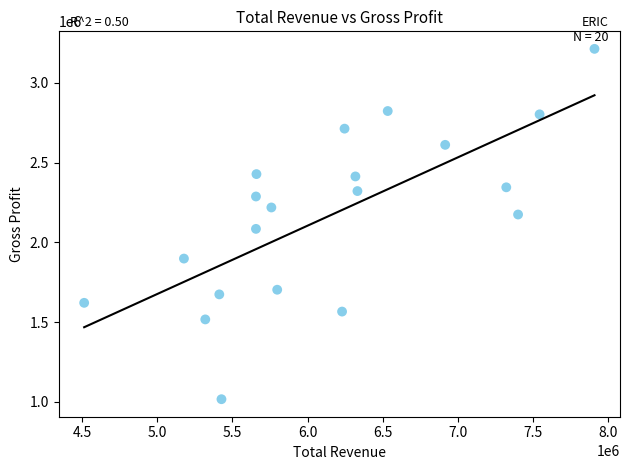

What is the range of X values (max minus min)?

3400700